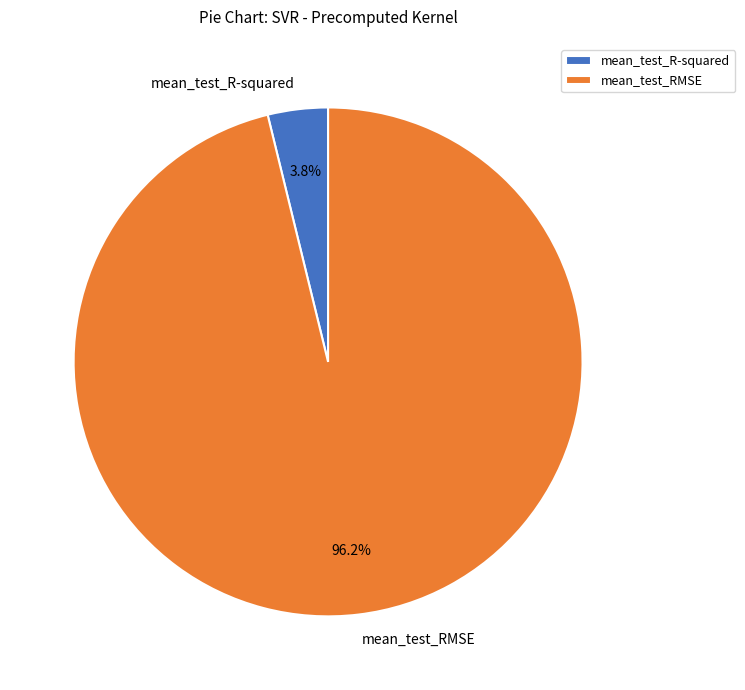

What is the smallest slice in the pie chart?

mean_test_R-squared